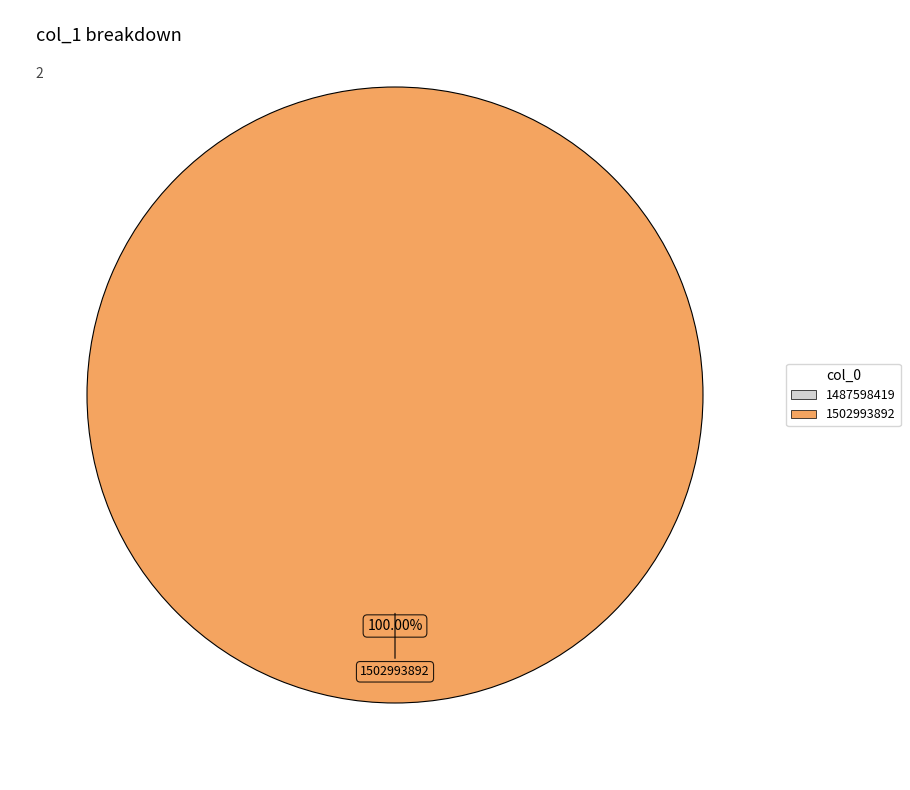

Count the number of slices in the pie.

2